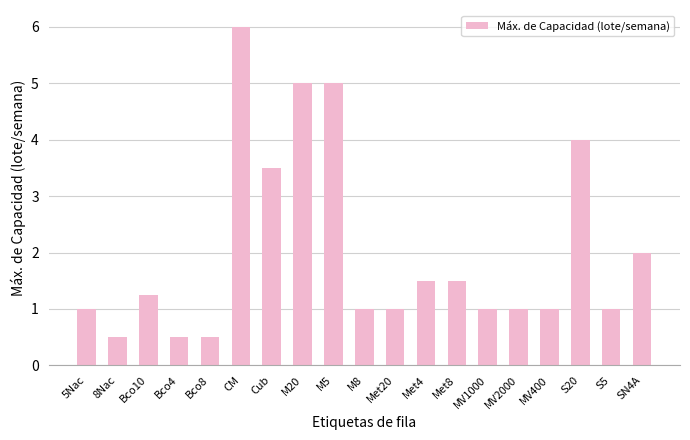

Which category has the highest value across all series?

CM